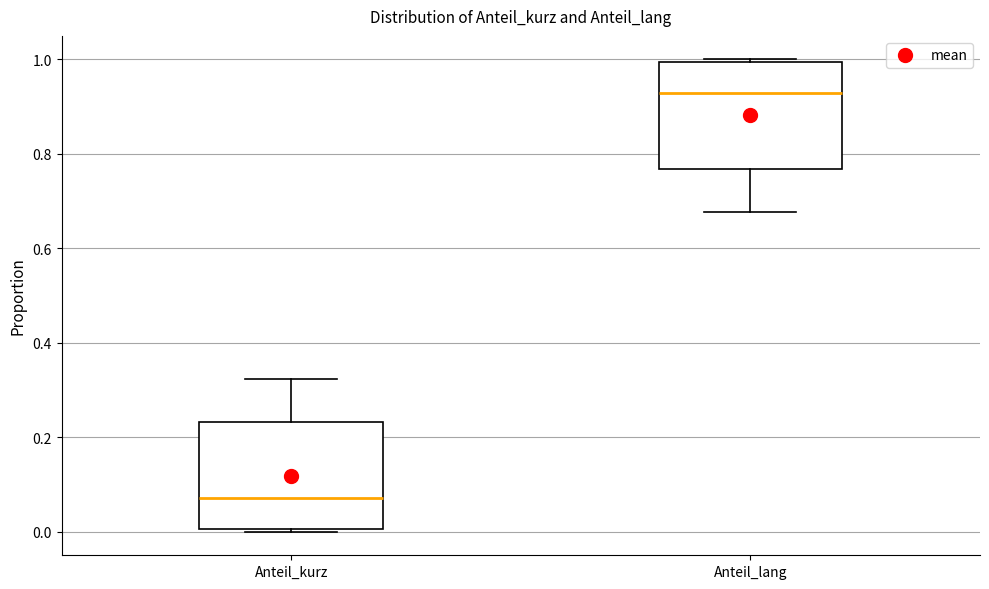

Where is the lower edge of the box for Anteil_lang on the y-axis? The values are not printed on the chart, so give them approximately, as read against the axis.

0.76